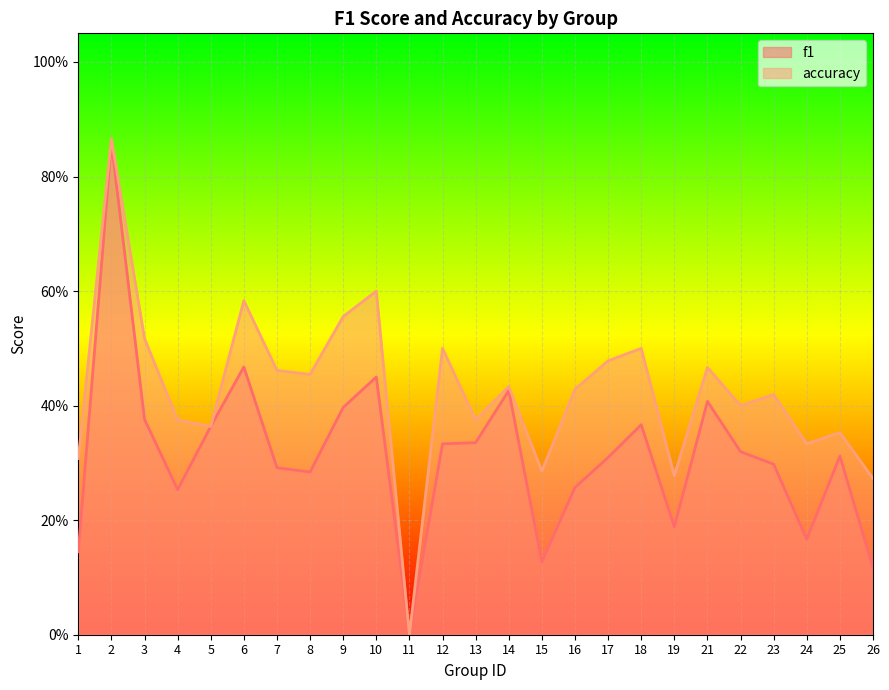

In f1, how many points are lower than both neighbors (excluding endpoints)?

6